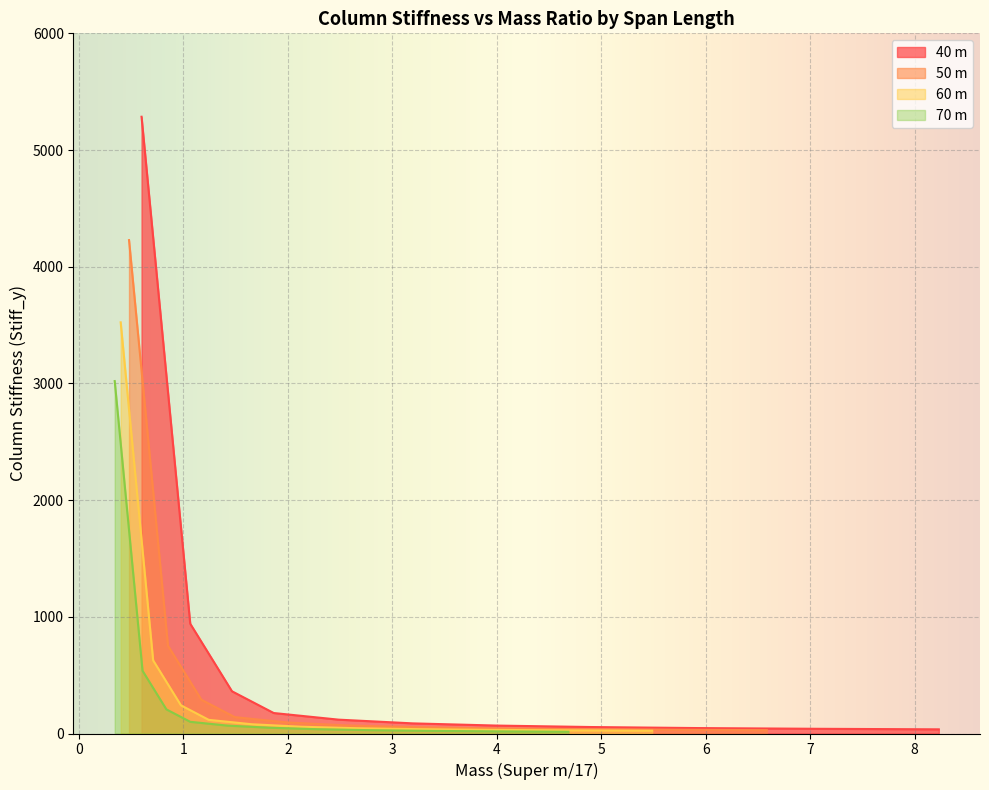

The 50 m series shows 23.9 at 4.91314. True or false?

False